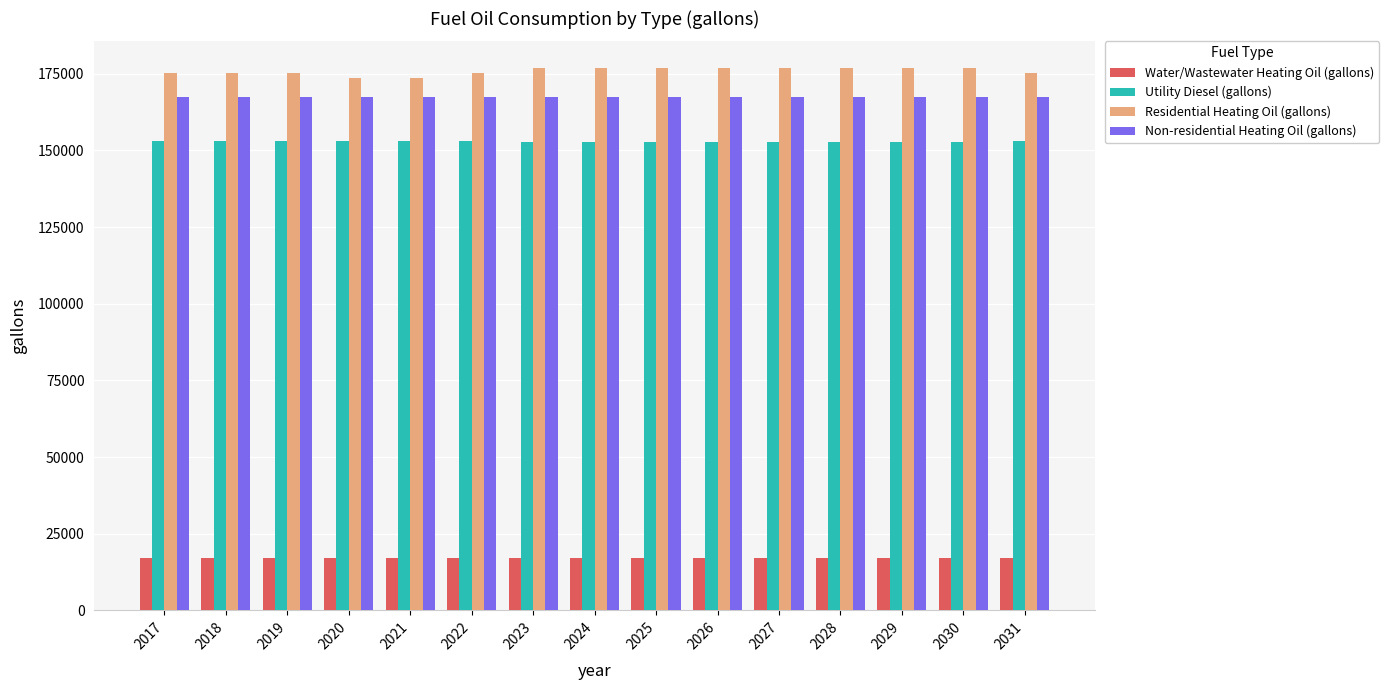

What value does the Water/Wastewater Heating Oil (gallons) series have at 2025?

17206.1